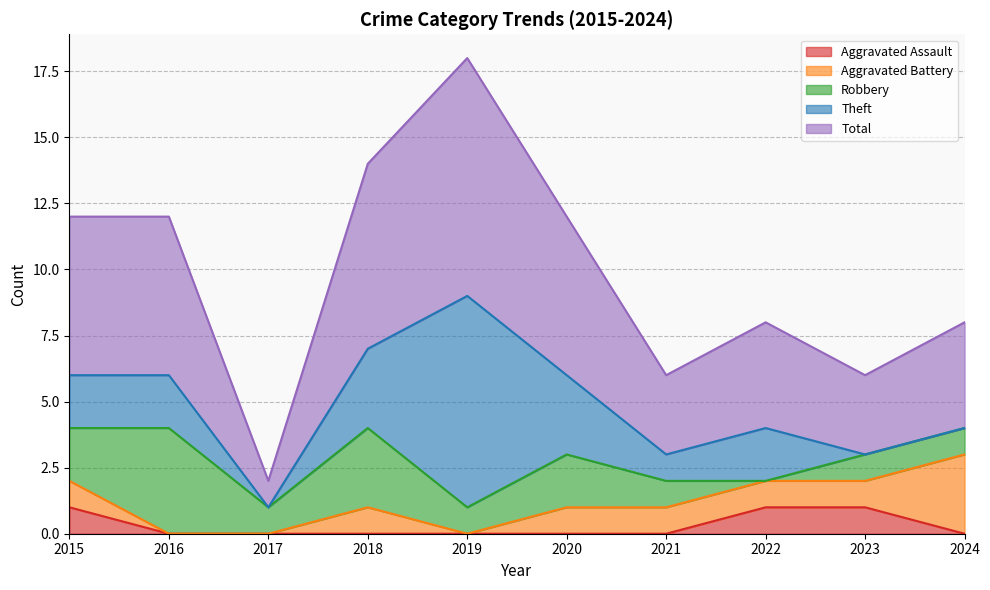

What is the value of the Aggravated Battery point at the 7th from the left?

1